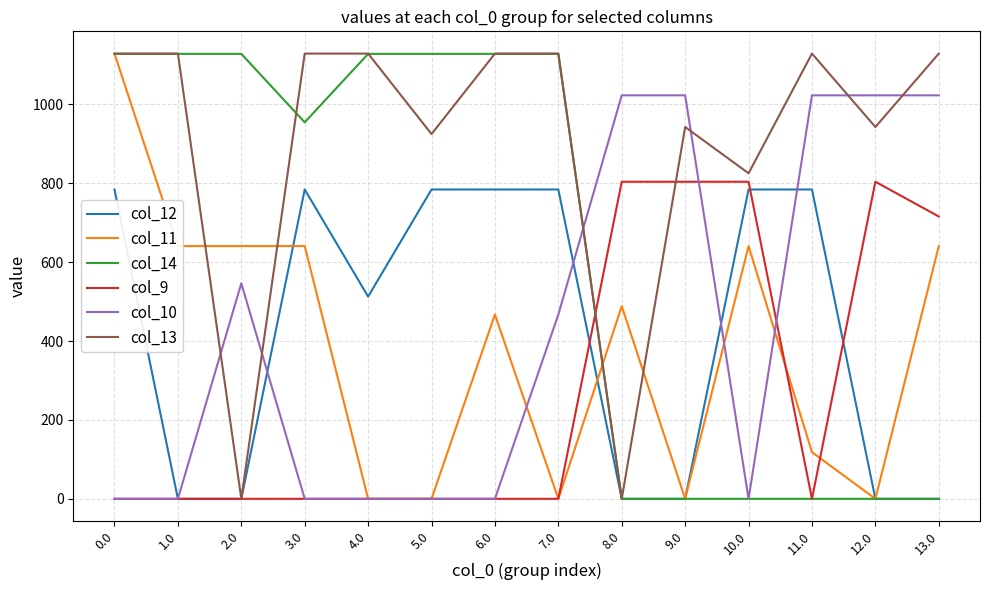

How many lines are shown in the chart?

6